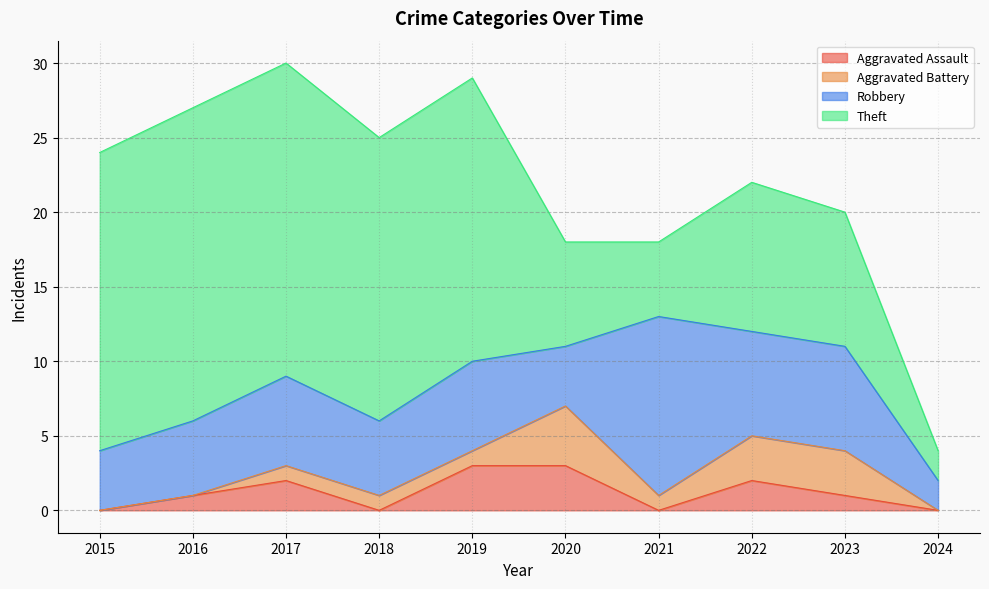

How many interior local valleys does the Aggravated Battery series have?

1